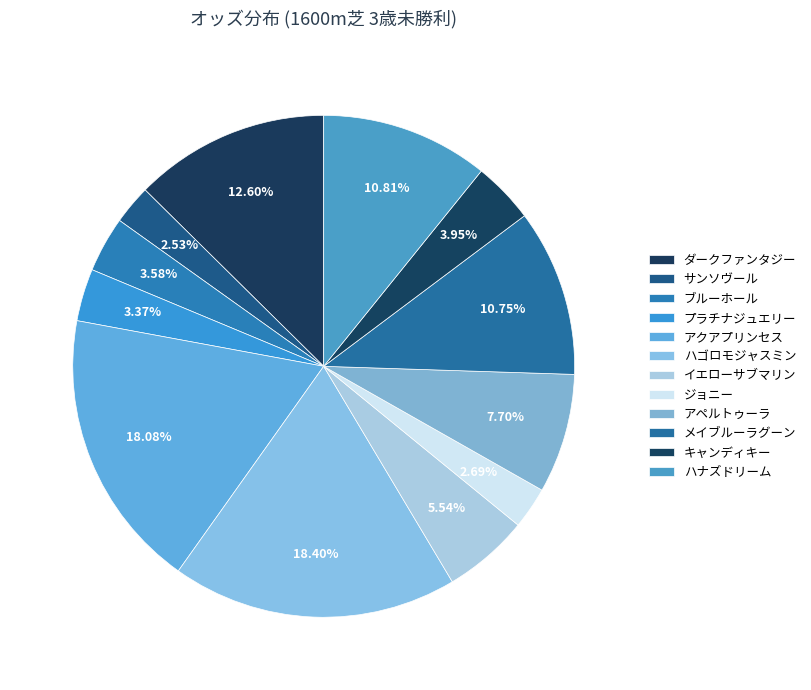

What percentage do キャンディキー and アクアプリンセス together represent?

22.0%